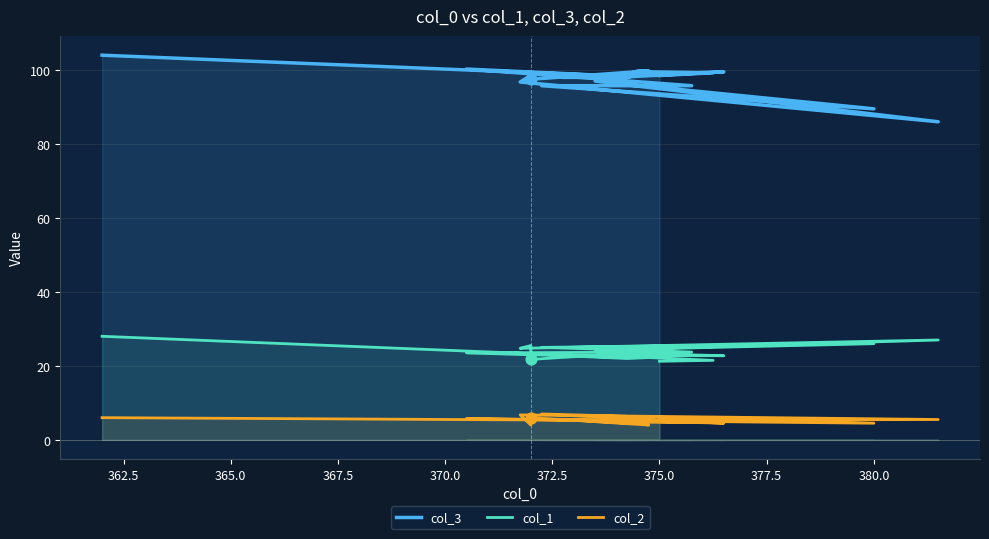

What is the total value across all series at 375.0?

125.2